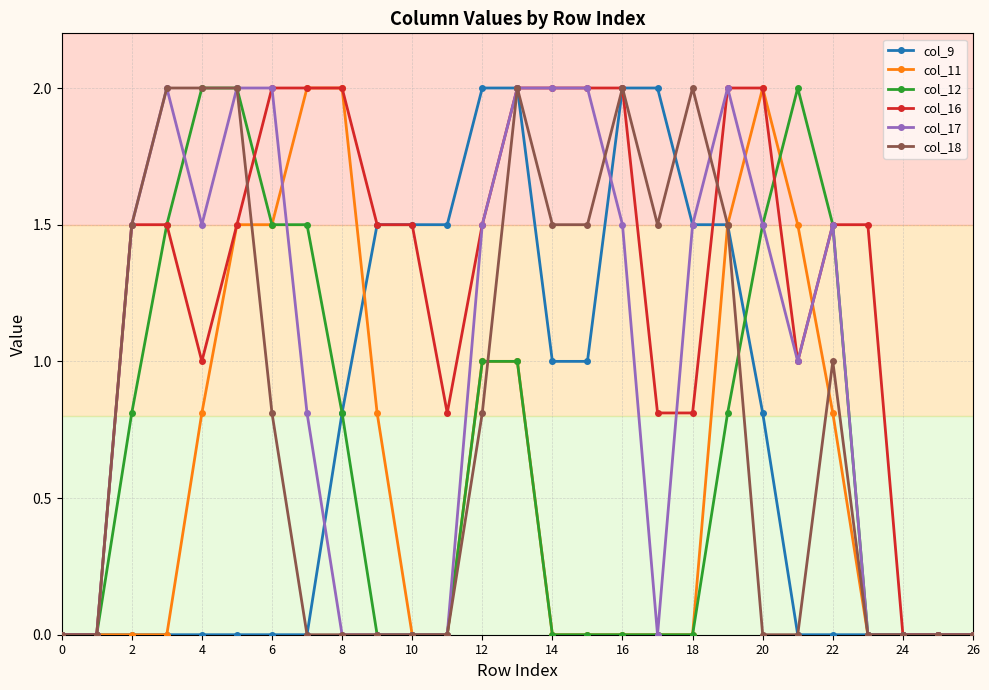

What is the value of the col_18 point at the 3rd from the left?

1.5